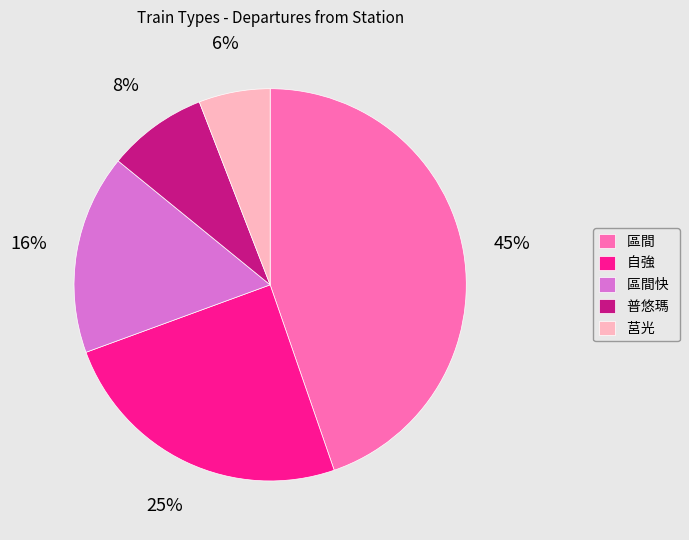

To the nearest percent, what percentage of the pie is 區間?

45%